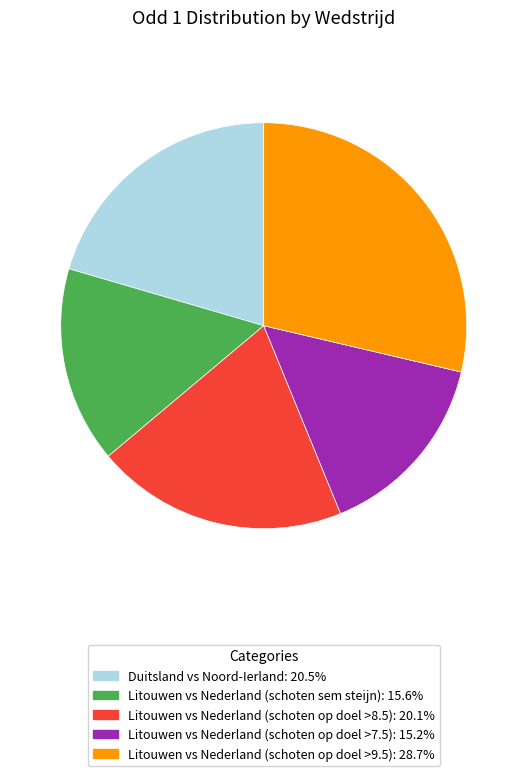

Which category has the biggest portion of the pie?

Litouwen vs Nederland (schoten op doel >9.5)